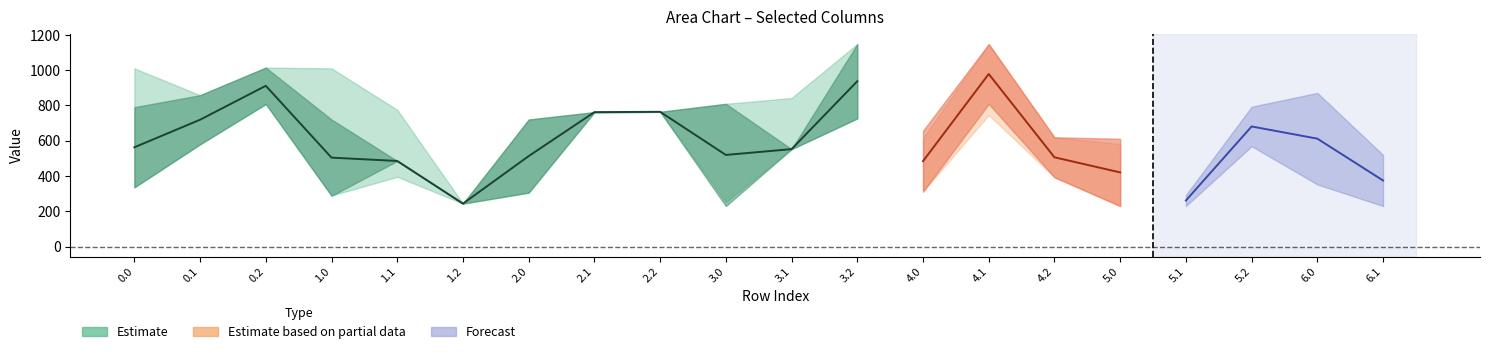

At how many categories does at least one series exceed 511?

18